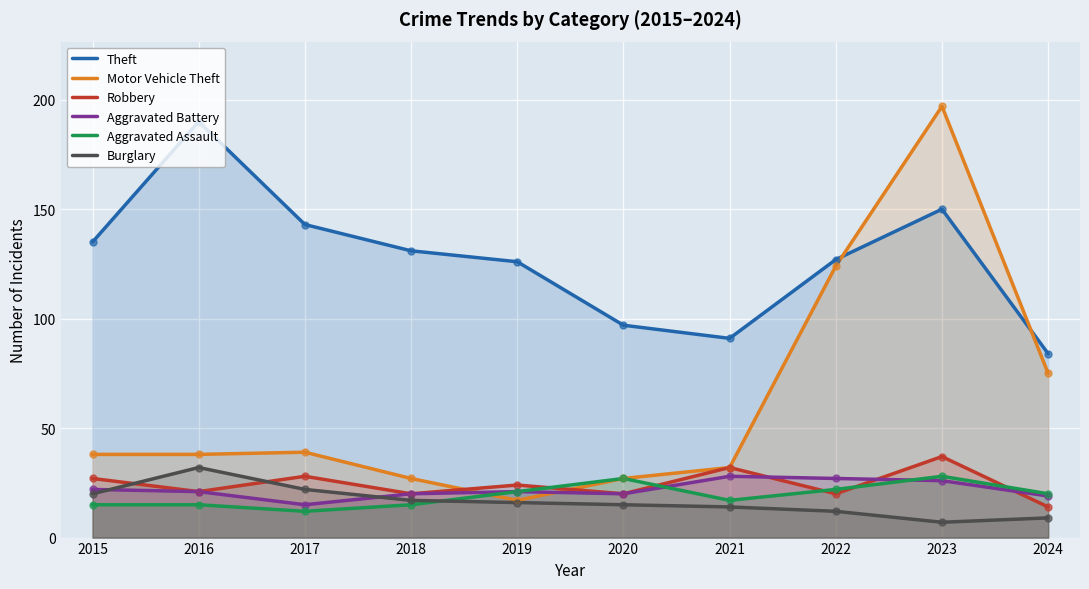

What is the total value across all series at 2017?

259